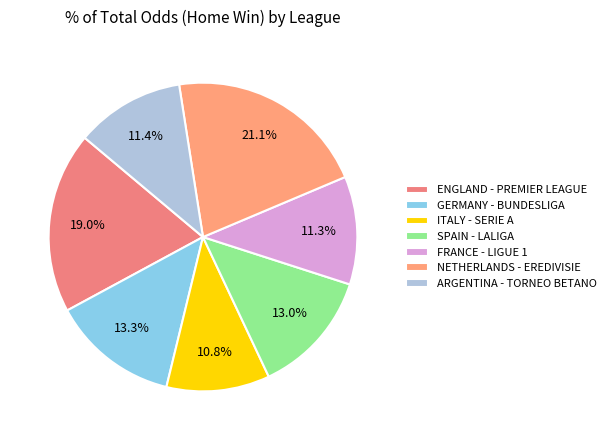

Is there a majority slice in this chart?

No